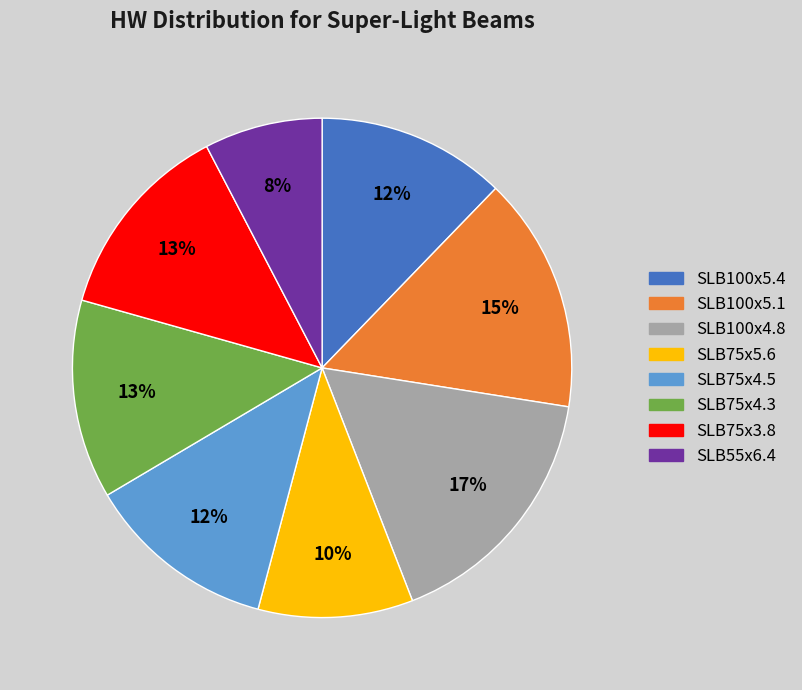

Is it true that SLB55x6.4 is 1% of the pie?

False